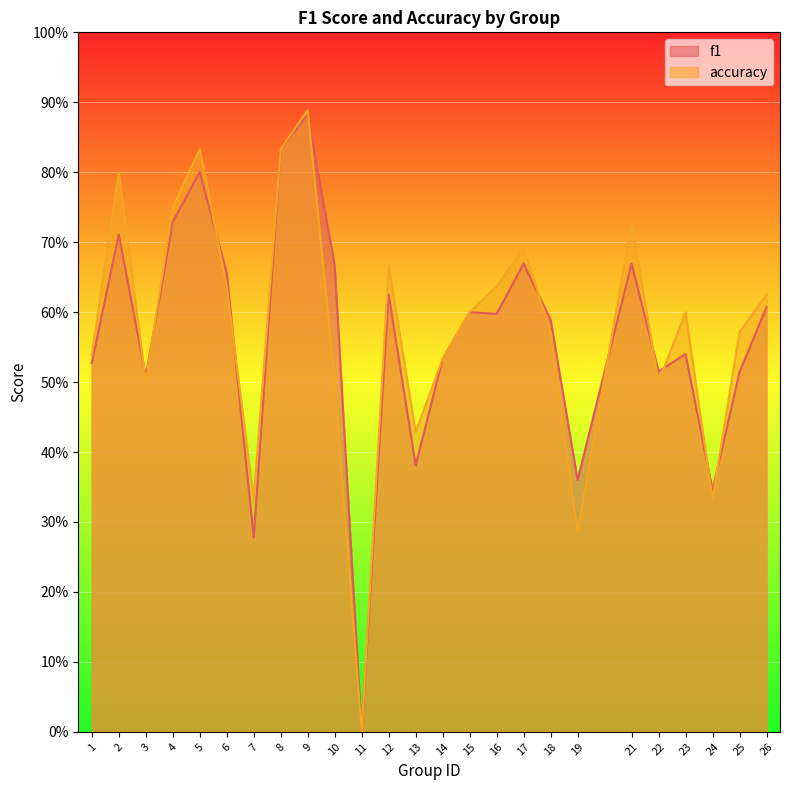

Where is accuracy nearest to the value 0?

11